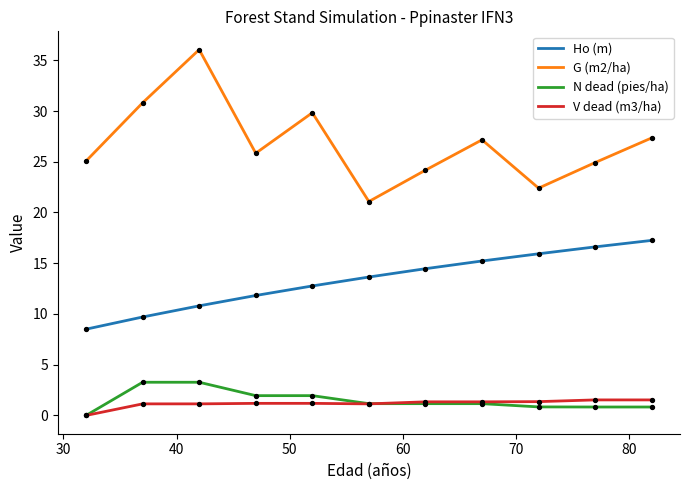

Which series has the largest total across all categories?

G (m2/ha)